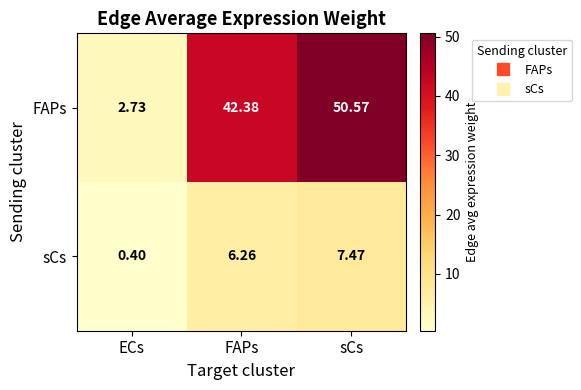

What is the difference between the highest and lowest values at sCs?

43.1